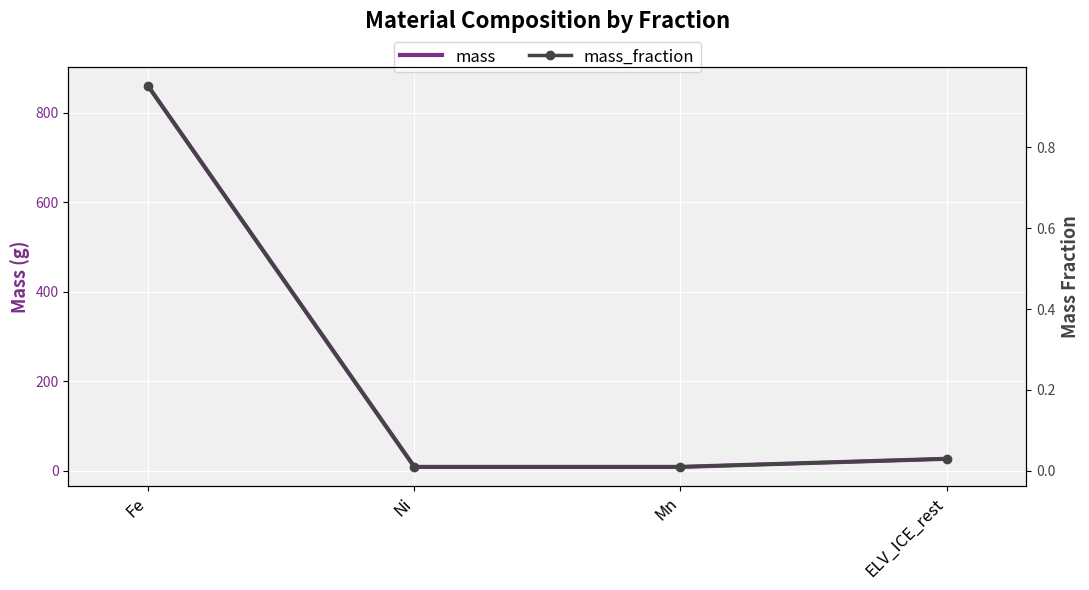

True or false: mass_fraction has a value of 0.2 at Fe.

False